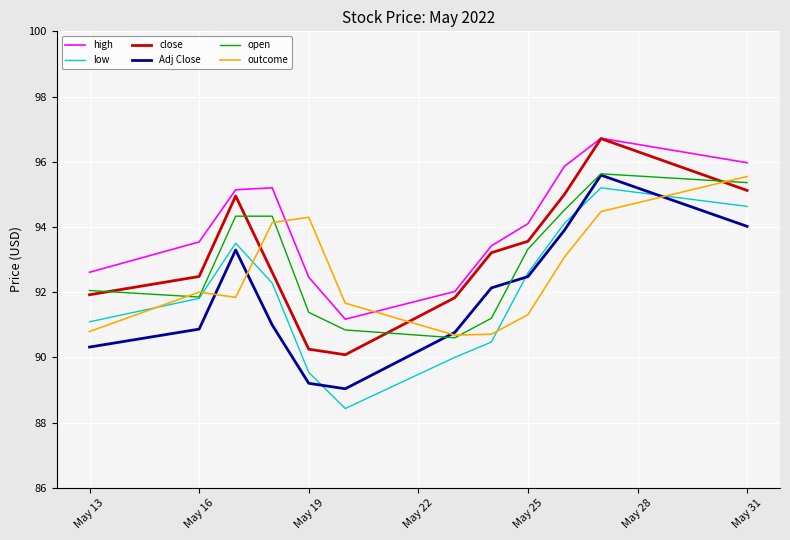

Is this an area chart (filled region under the line)?

No